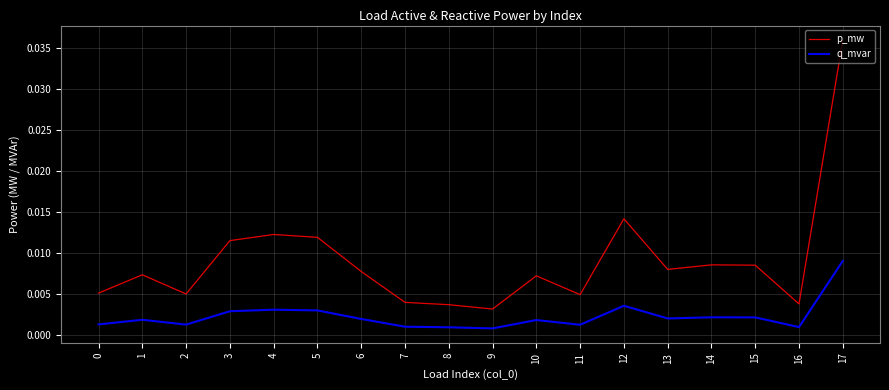

Where is the first local minimum for q_mvar?

2